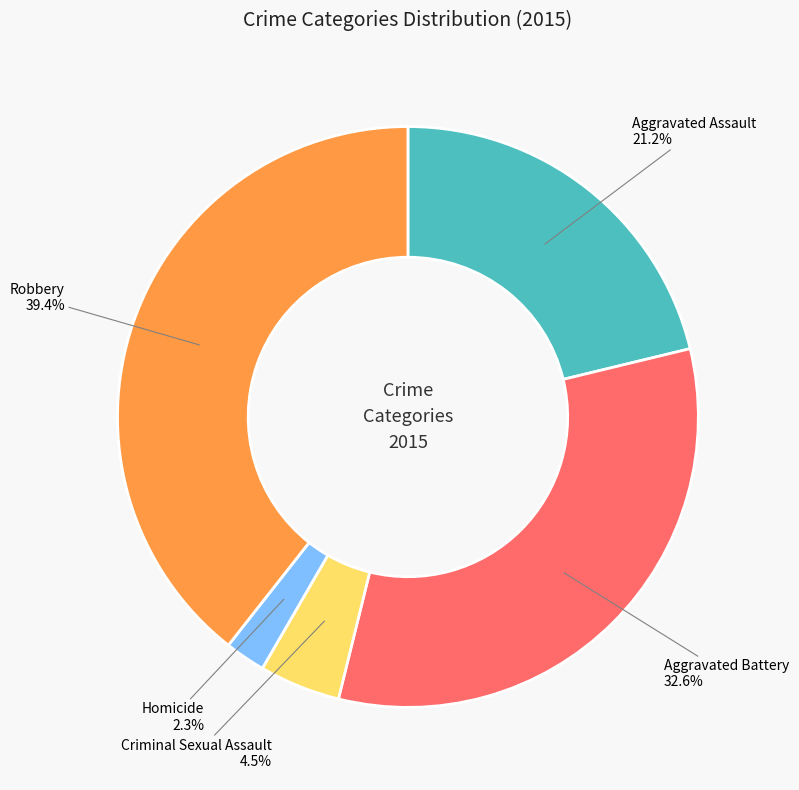

To the nearest percent, what is the difference between the largest and smallest slice percentages?

37%